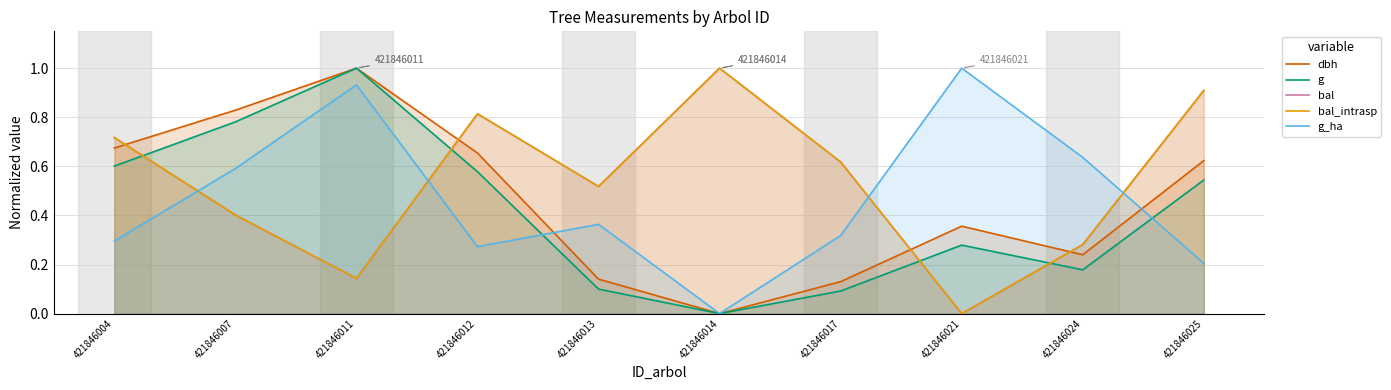

List the series in order of their peak value, highest first.

dbh, g, bal, bal_intrasp, g_ha